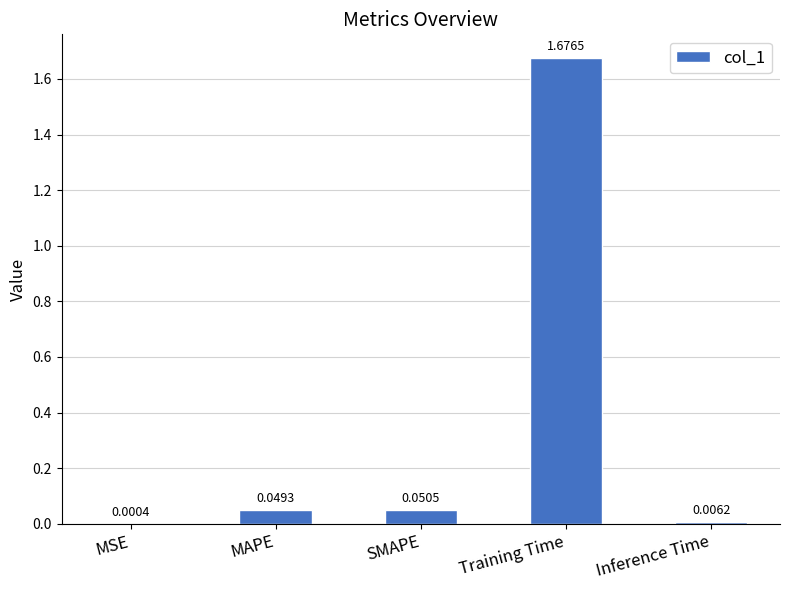

Which has a higher value, Inference Time or MSE?

Inference Time